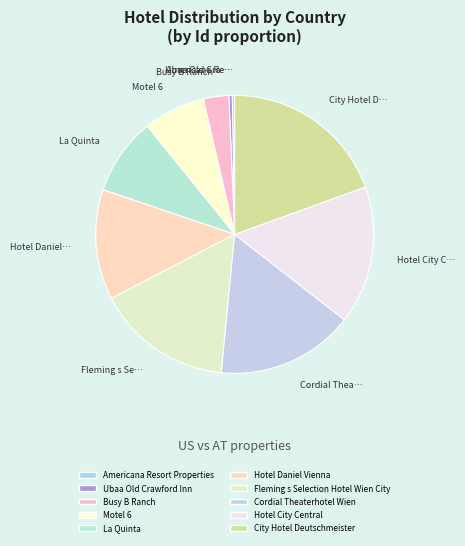

Is the sum of City Hotel Deutschmeister and La Quinta greater than half?

No